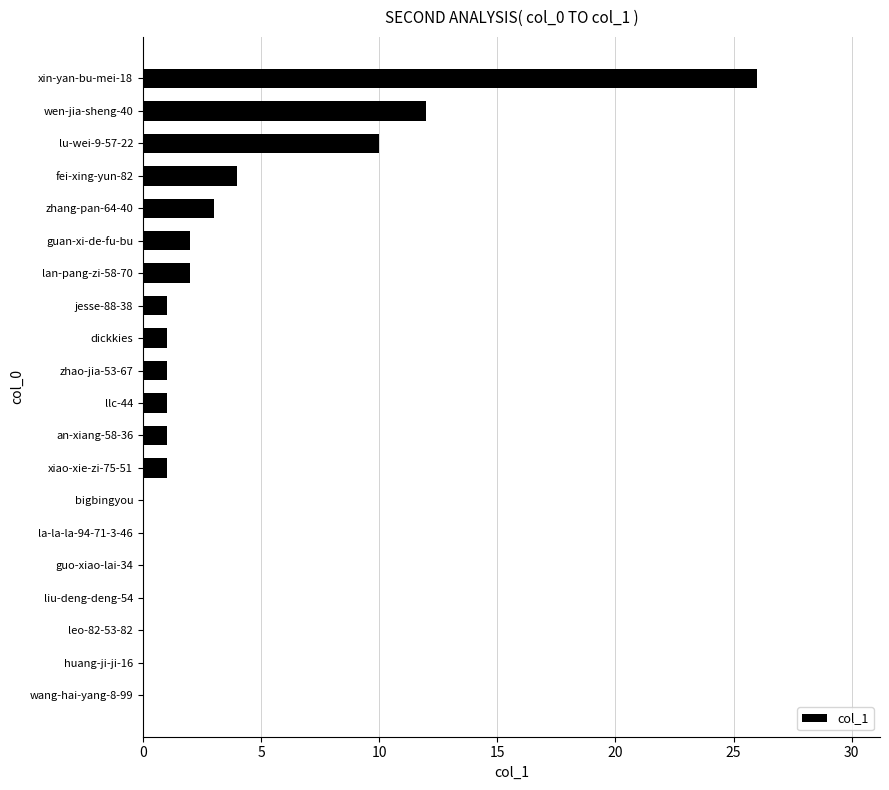

Are the bars horizontal?

Yes